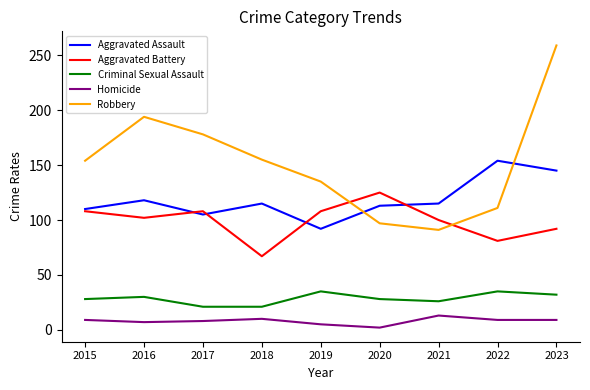

What is the sum of the Criminal Sexual Assault values at 2018 and 2019?

56